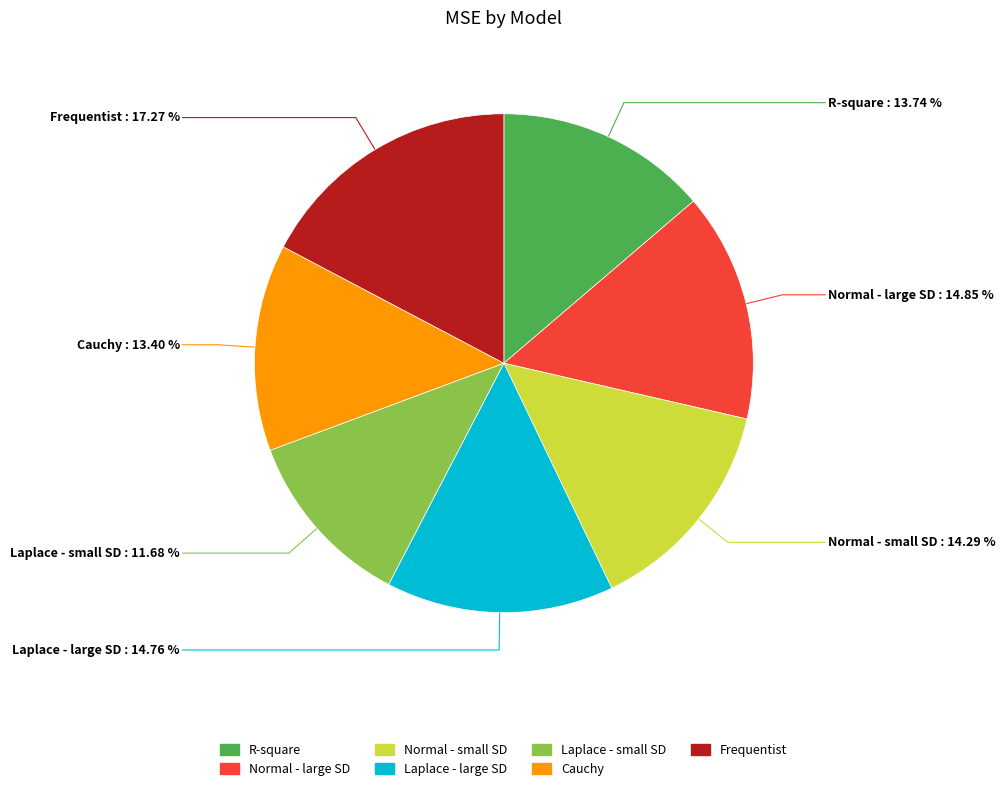

Combined, what portion of the pie is Laplace - small SD and Frequentist?

29.0%